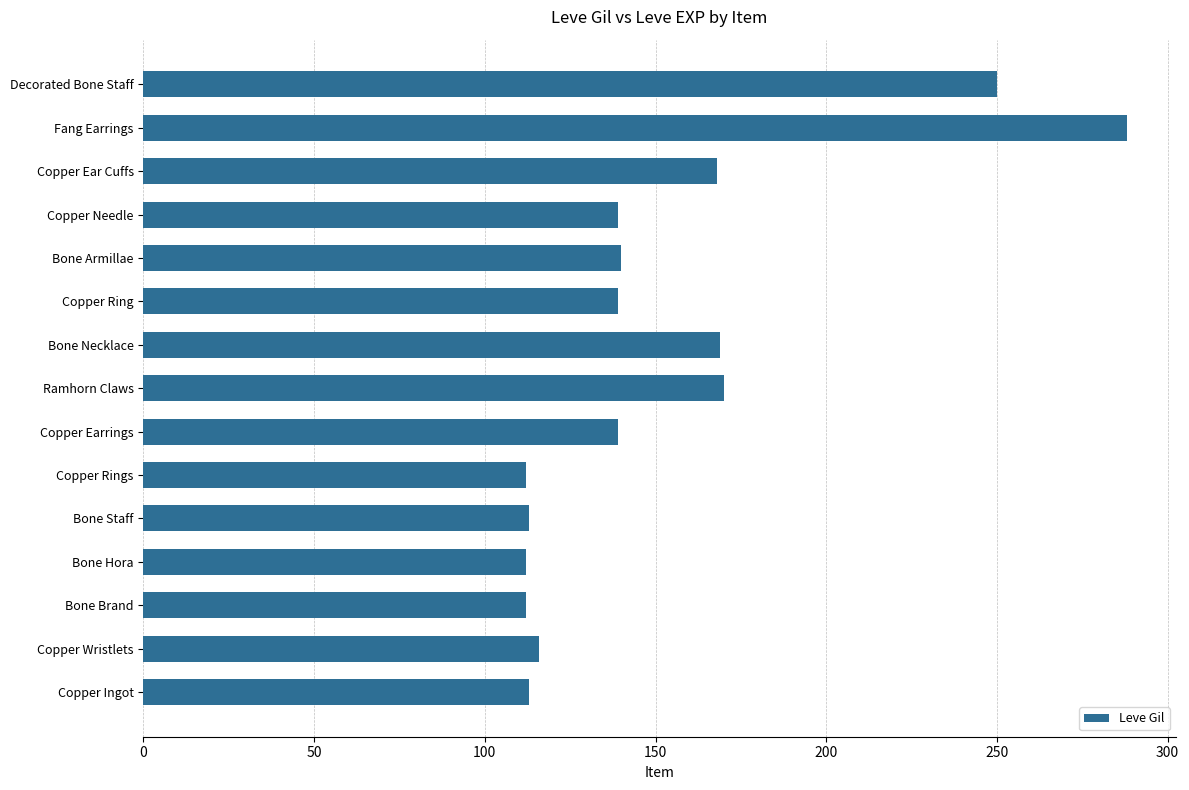

What is the sum of all values?

2280